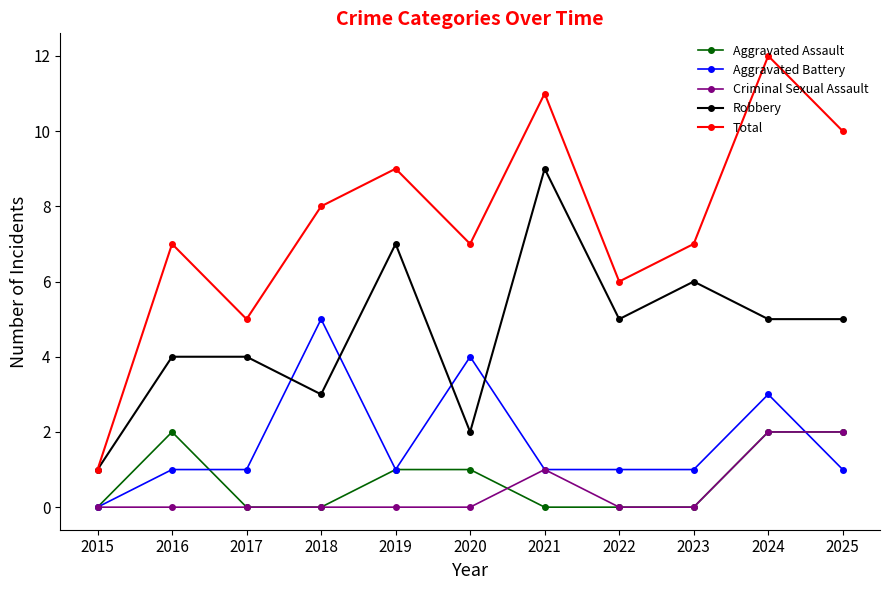

The value of Criminal Sexual Assault at 2016 is 1. True or false?

False